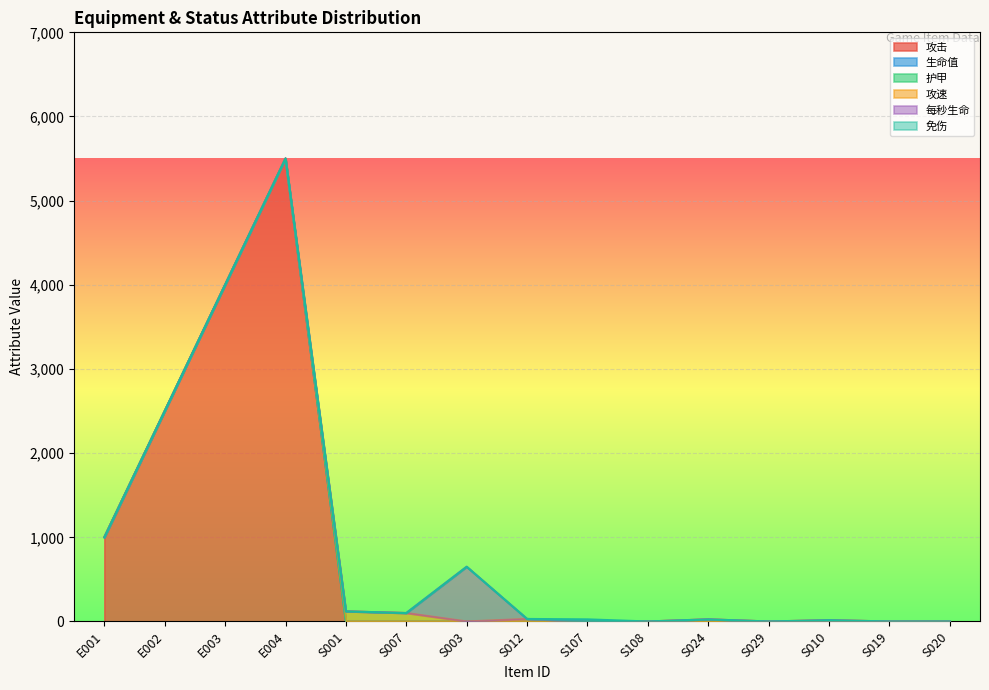

True or false: 生命值 and 免伤 cross at least once.

False